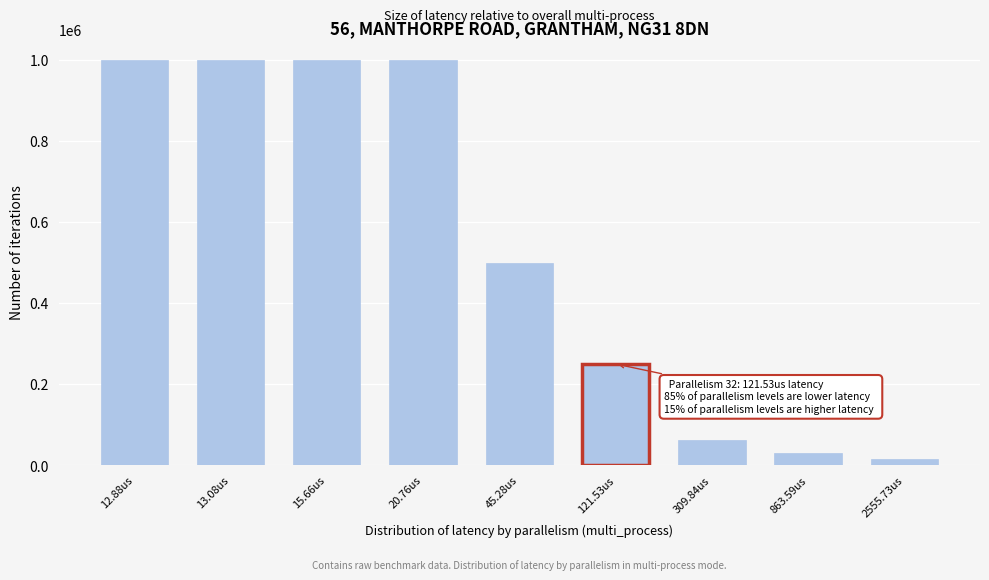

Reading left to right, transcribe all the data shown in this chart.

1000000	1000000	1000000	1000000	500000	250000	62500	31250	15625